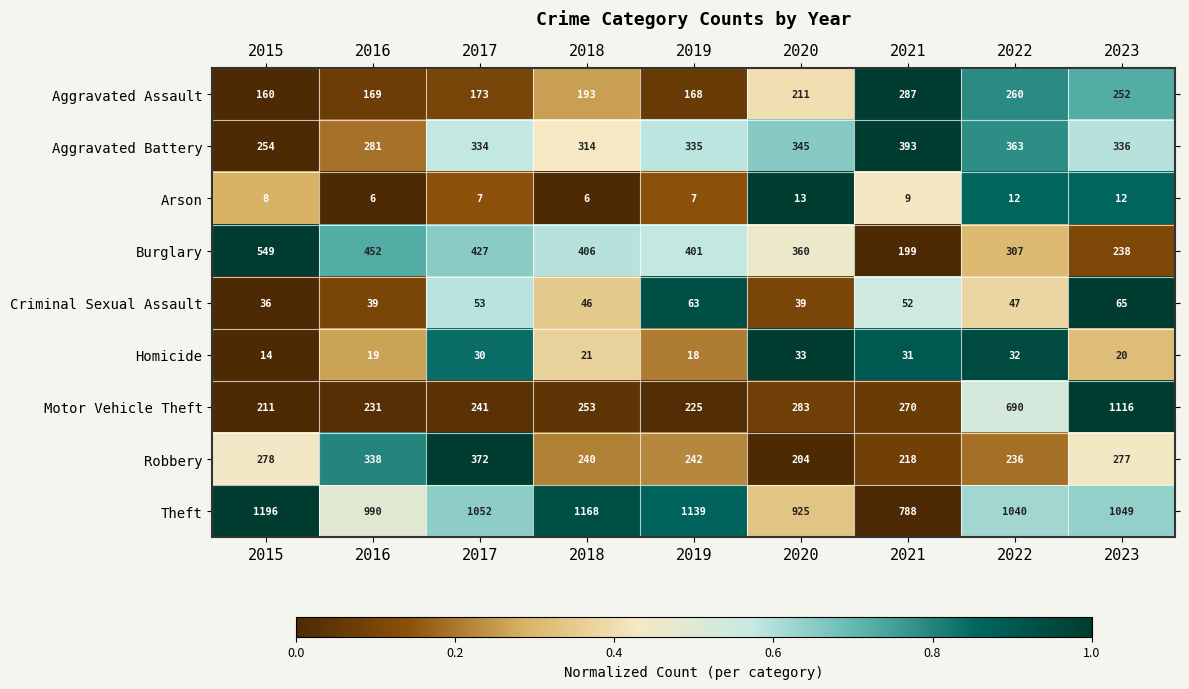

At how many categories does at least one series exceed 880?

8